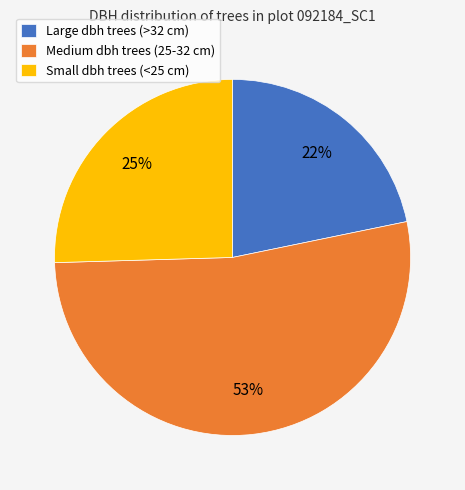

Is it true that Medium dbh trees (25-32 cm) is 53% of the pie?

True